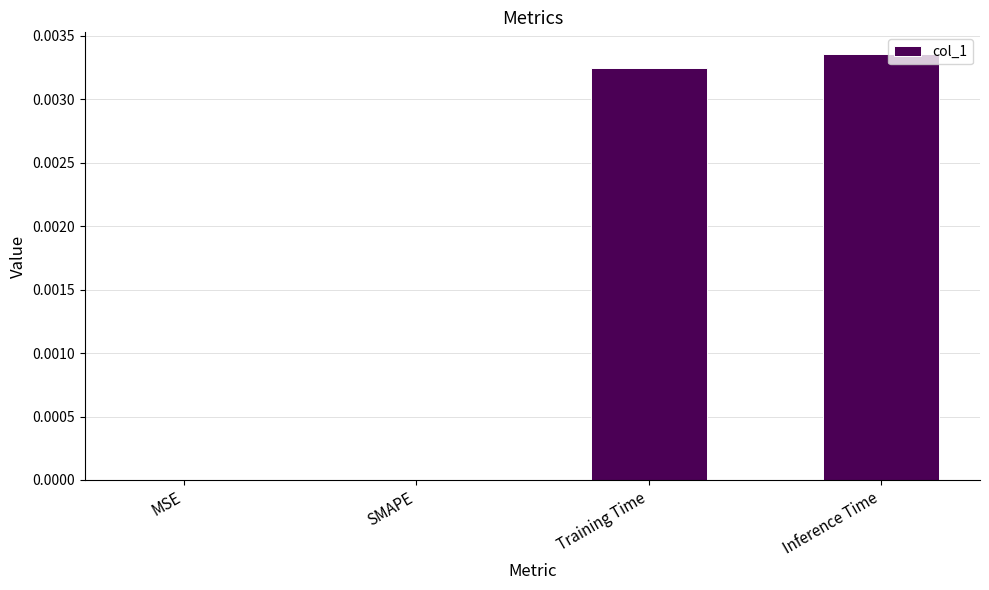

The chart shows a value of 0.0 at Training Time. True or false?

True